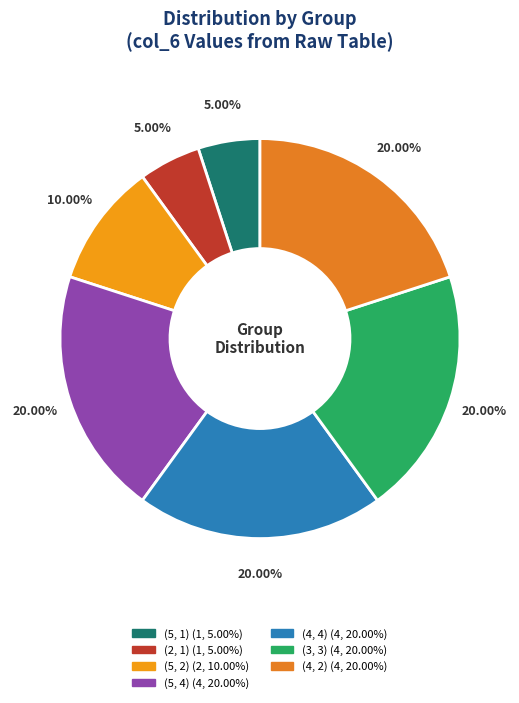

How many segments does this pie chart have?

7